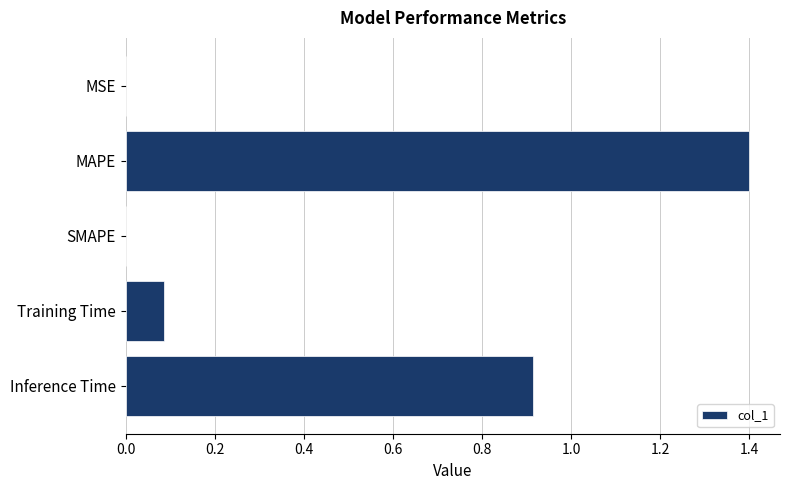

What is the sum of all values?

2.4